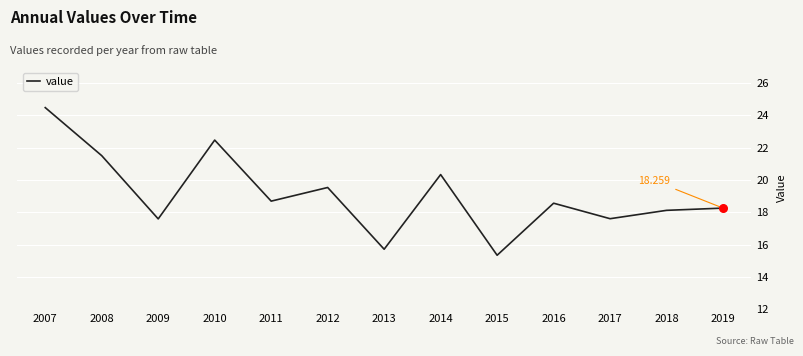

Approximately how many times larger is the value at 2008 compared to 2019?

1.2